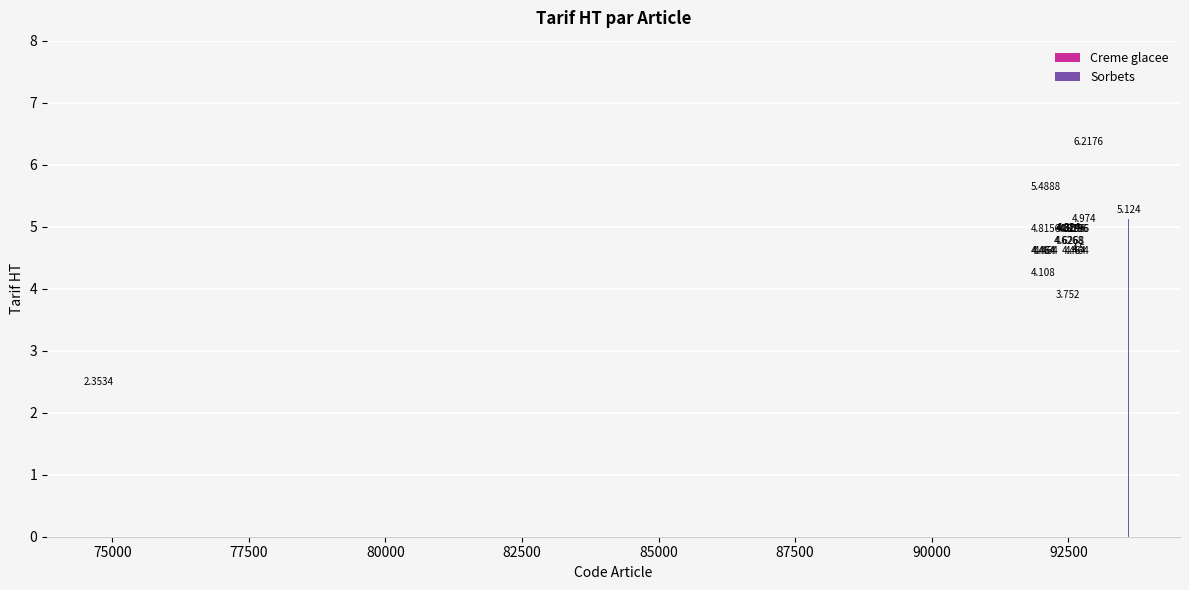

What is the change in value from 92607 to 92051?

-0.4